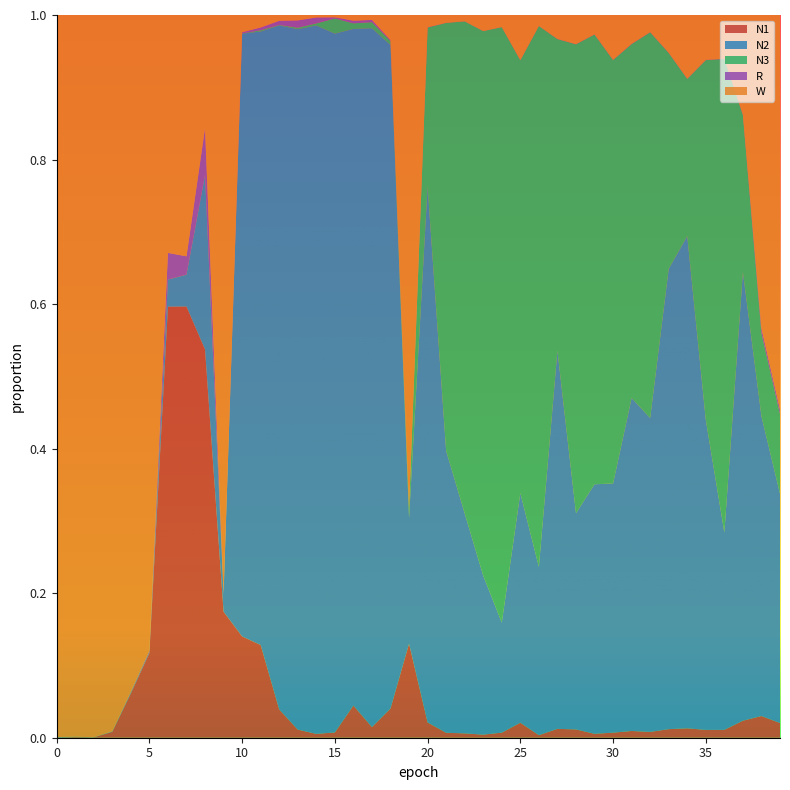

Reading left to right, extract all data points from this chart.

N1: 0.0	0.0	0.0	0.0	0.1	0.1	0.6	0.6	0.5	0.2	0.1	0.1	0.0	0.0	0.0	0.0	0.0	0.0	0.0	0.1	0.0	0.0	0.0	0.0	0.0	0.0	0.0	0.0	0.0	0.0	0.0	0.0	0.0	0.0	0.0	0.0	0.0	0.0	0.0	0.0
N2: 0.0	0.0	0.0	0.0	0.0	0.0	0.0	0.0	0.2	0.0	0.8	0.8	0.9	1.0	1.0	1.0	0.9	1.0	0.9	0.2	0.7	0.4	0.3	0.2	0.2	0.3	0.2	0.5	0.3	0.3	0.3	0.5	0.4	0.6	0.7	0.4	0.3	0.6	0.4	0.3
N3: 0.0	0.0	0.0	0.0	0.0	0.0	0.0	0.0	0.0	0.0	0.0	0.0	0.0	0.0	0.0	0.0	0.0	0.0	0.0	0.0	0.2	0.6	0.7	0.8	0.8	0.6	0.7	0.4	0.6	0.6	0.6	0.5	0.5	0.3	0.2	0.5	0.7	0.2	0.1	0.1
R: 0.0	0.0	0.0	0.0	0.0	0.0	0.0	0.0	0.1	0.0	0.0	0.0	0.0	0.0	0.0	0.0	0.0	0.0	0.0	0.0	0.0	0.0	0.0	0.0	0.0	0.0	0.0	0.0	0.0	0.0	0.0	0.0	0.0	0.0	0.0	0.0	0.0	0.0	0.0	0.0
W: 1.0	1.0	1.0	1.0	0.9	0.9	0.3	0.3	0.2	0.8	0.0	0.0	0.0	0.0	0.0	0.0	0.0	0.0	0.0	0.7	0.0	0.0	0.0	0.0	0.0	0.1	0.0	0.0	0.0	0.0	0.1	0.0	0.0	0.1	0.1	0.1	0.1	0.1	0.4	0.5